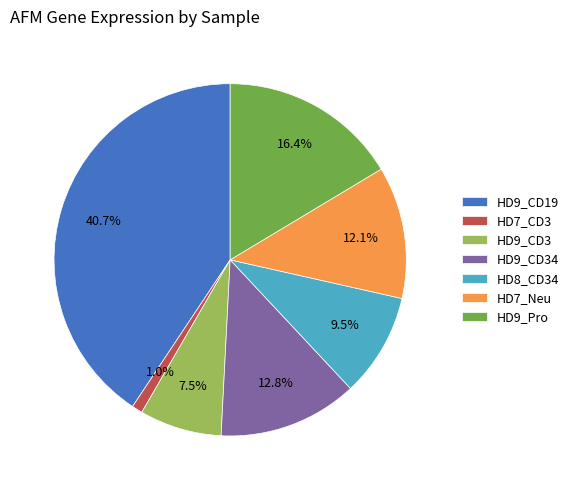

How many segments does this pie chart have?

7